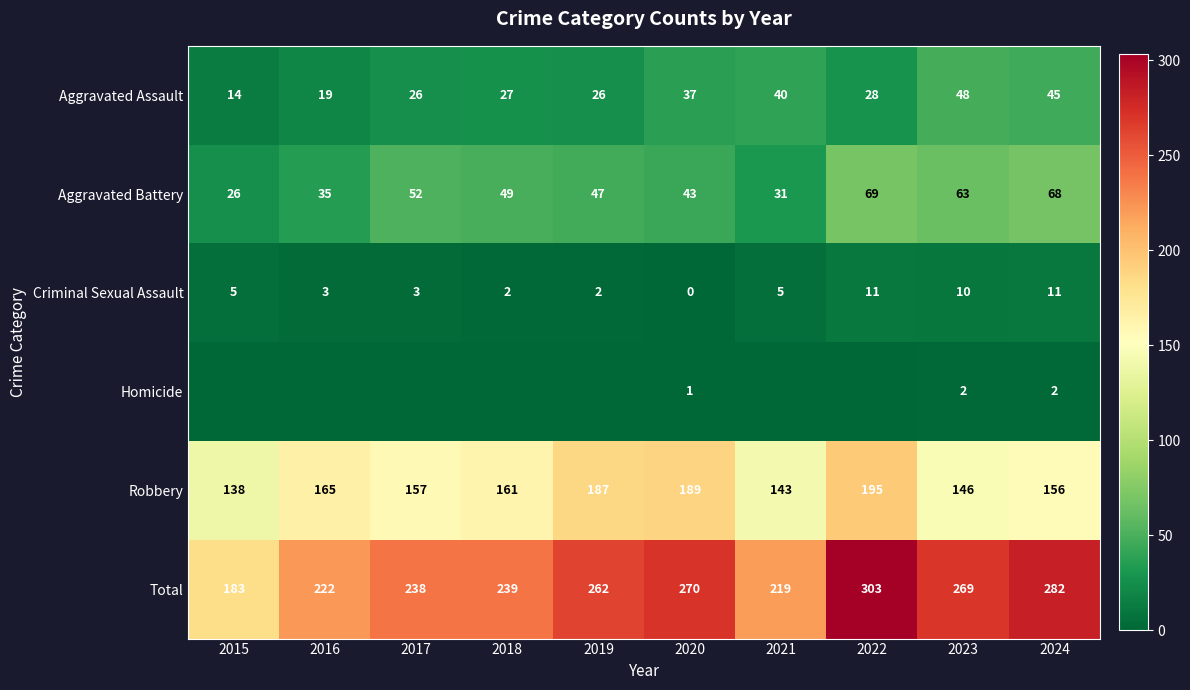

How many distinct data groups are displayed?

6